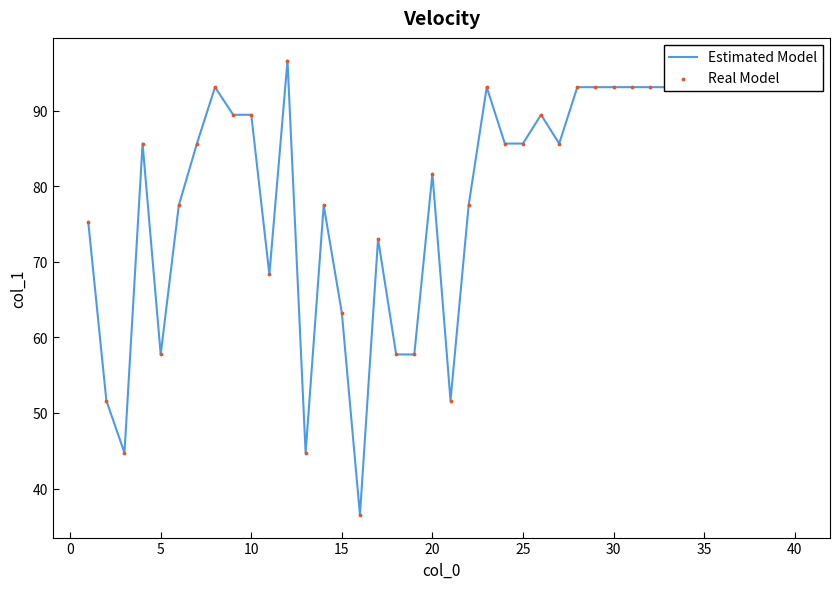

What is the minimum value shown in the chart?

36.5